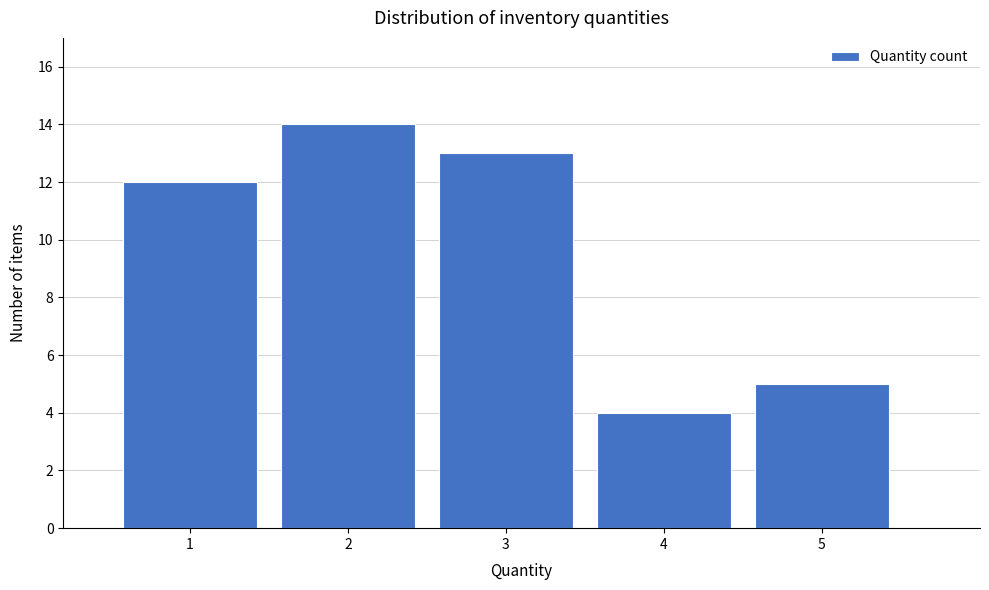

Which range on the x-axis has the tallest bar?

1.5 to 2.5